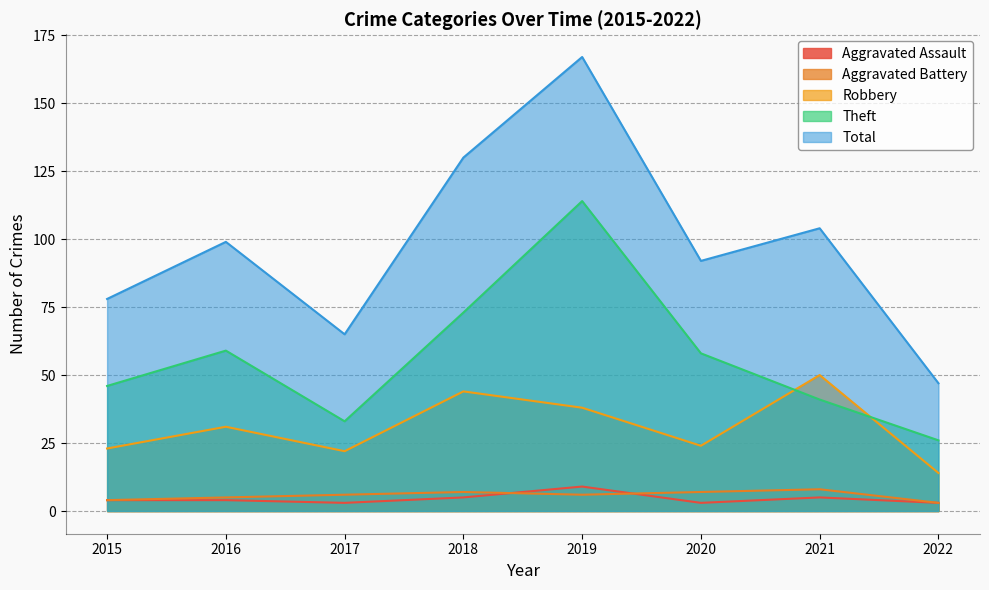

What is the greatest value displayed?

167